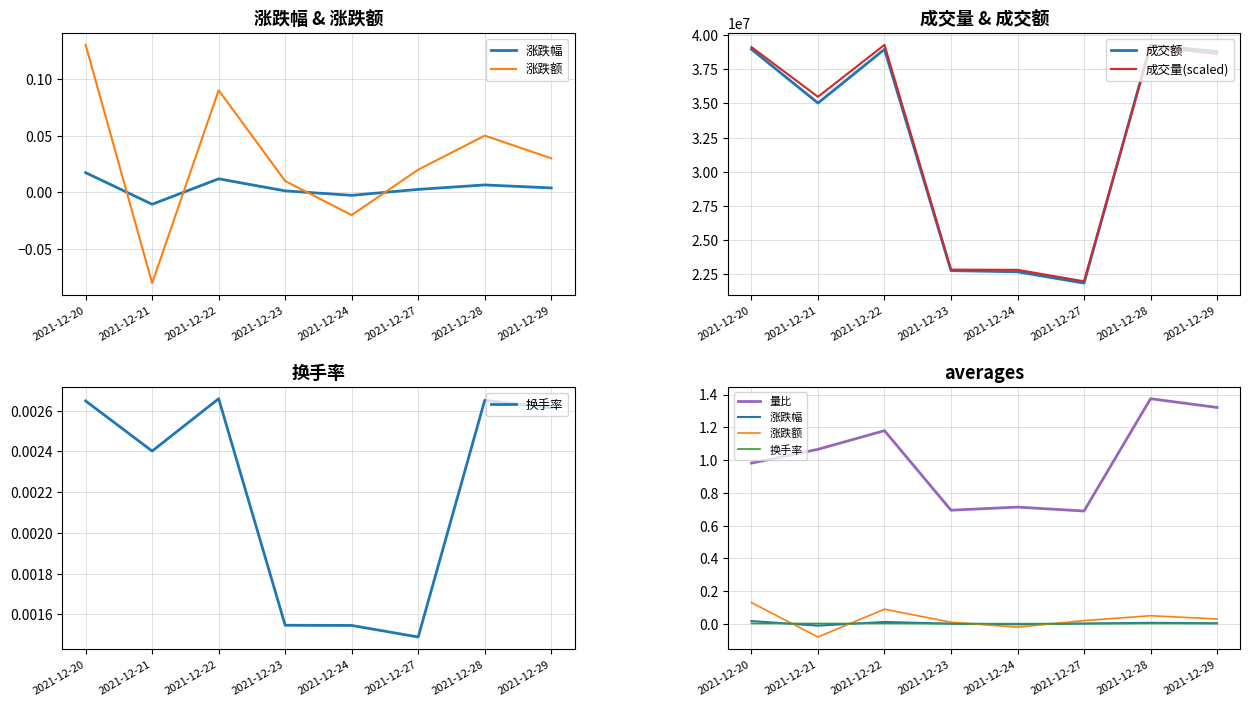

What is the difference between the highest and lowest values at 2021-12-24?

22838176.7